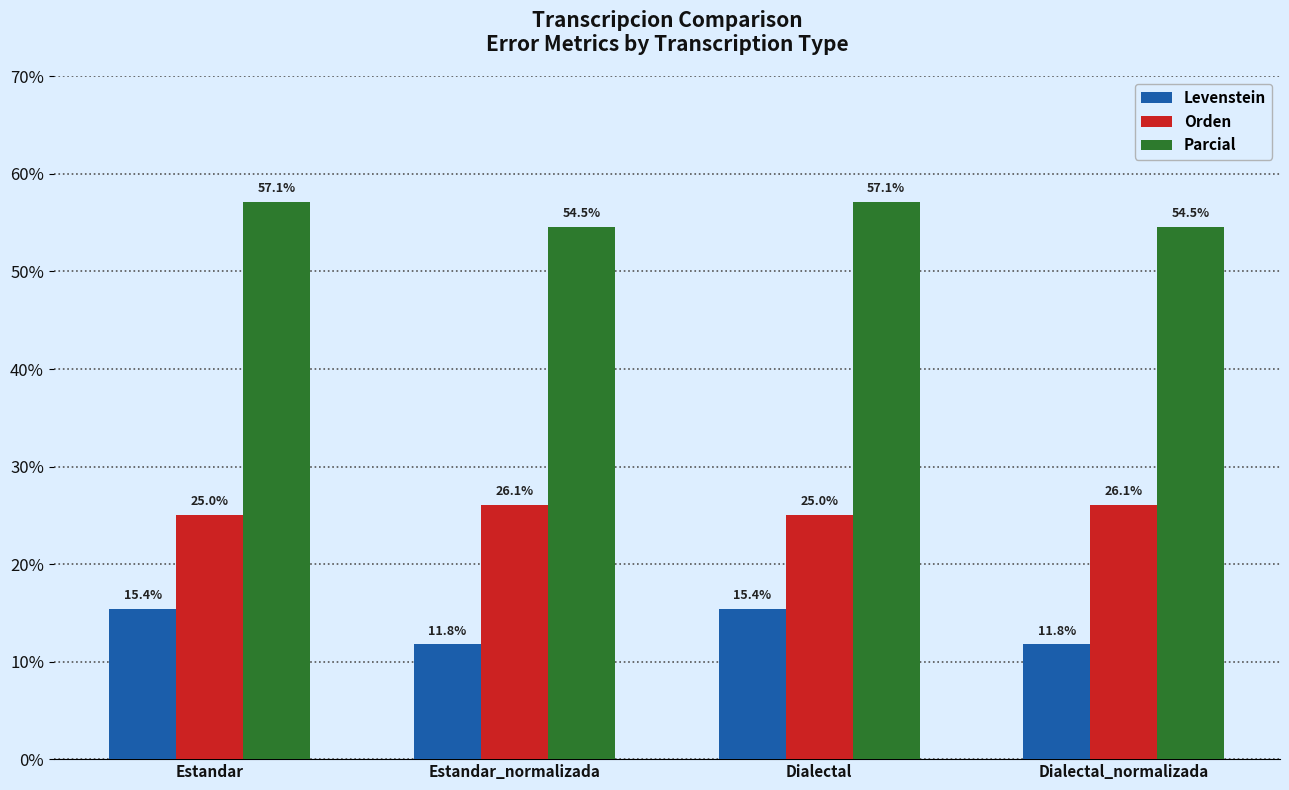

What is the greatest value displayed?

57.1